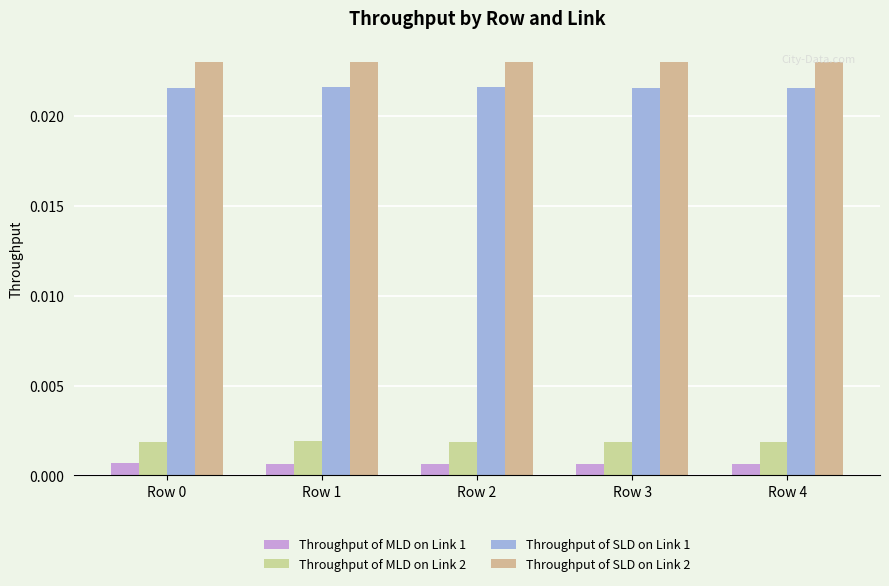

Is it true that Throughput of MLD on Link 2 equals 0.0 at Row 0?

False